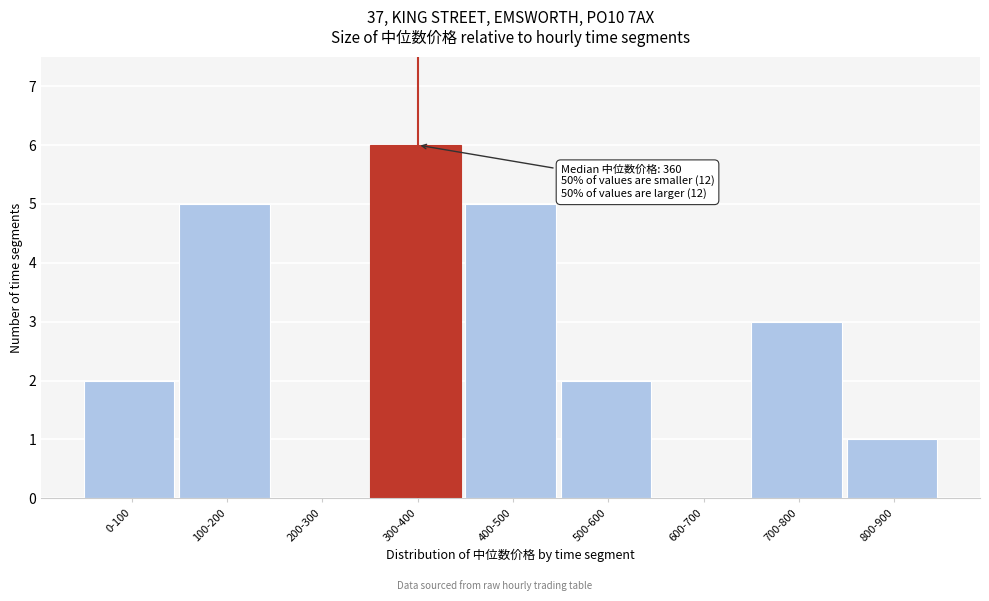

Reading left to right, list all the values displayed in this chart.

0-100=2	100-200=5	200-300=0	300-400=6	400-500=5	500-600=2	600-700=0	700-800=3	800-900=1